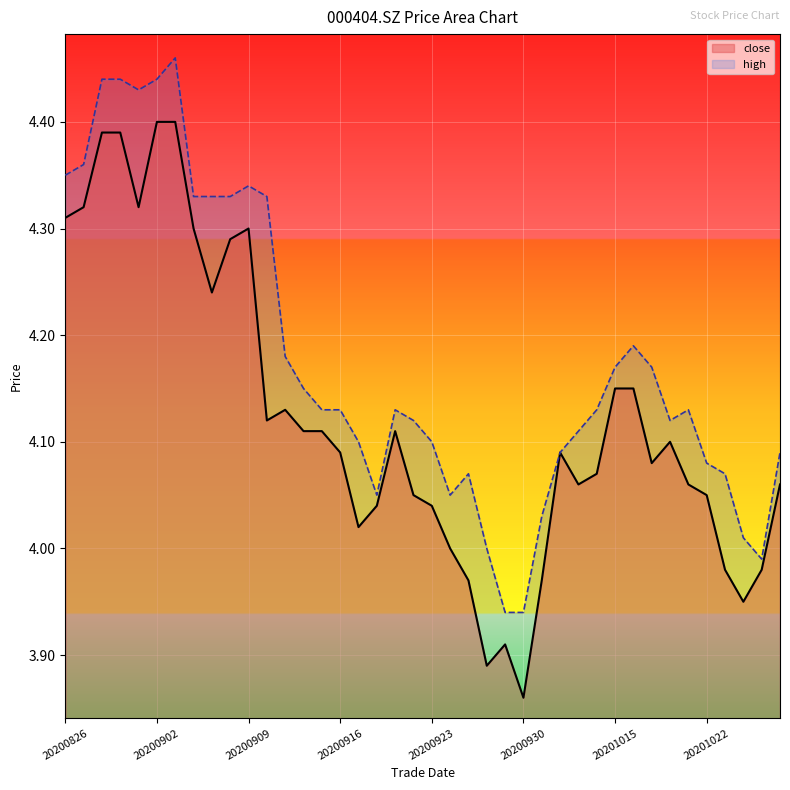

Read the high value at 20200916.

4.1